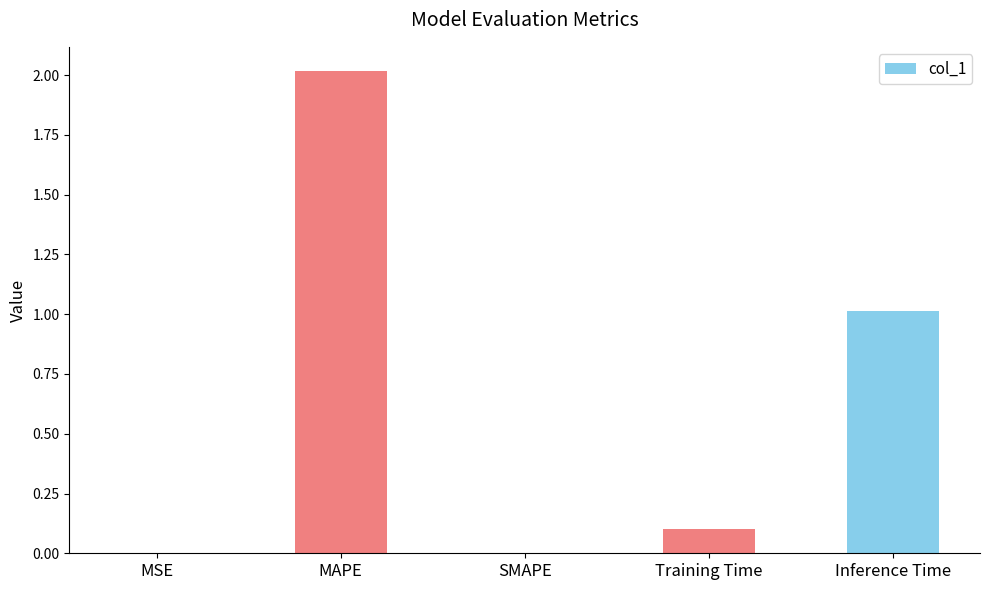

Which has a higher value, SMAPE or Inference Time?

Inference Time